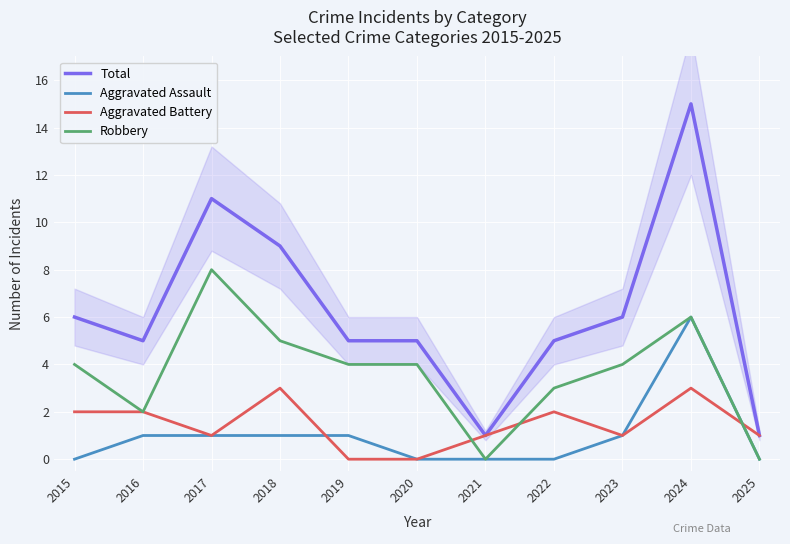

What is the sum of the Aggravated Battery values at 2018 and 2022?

5